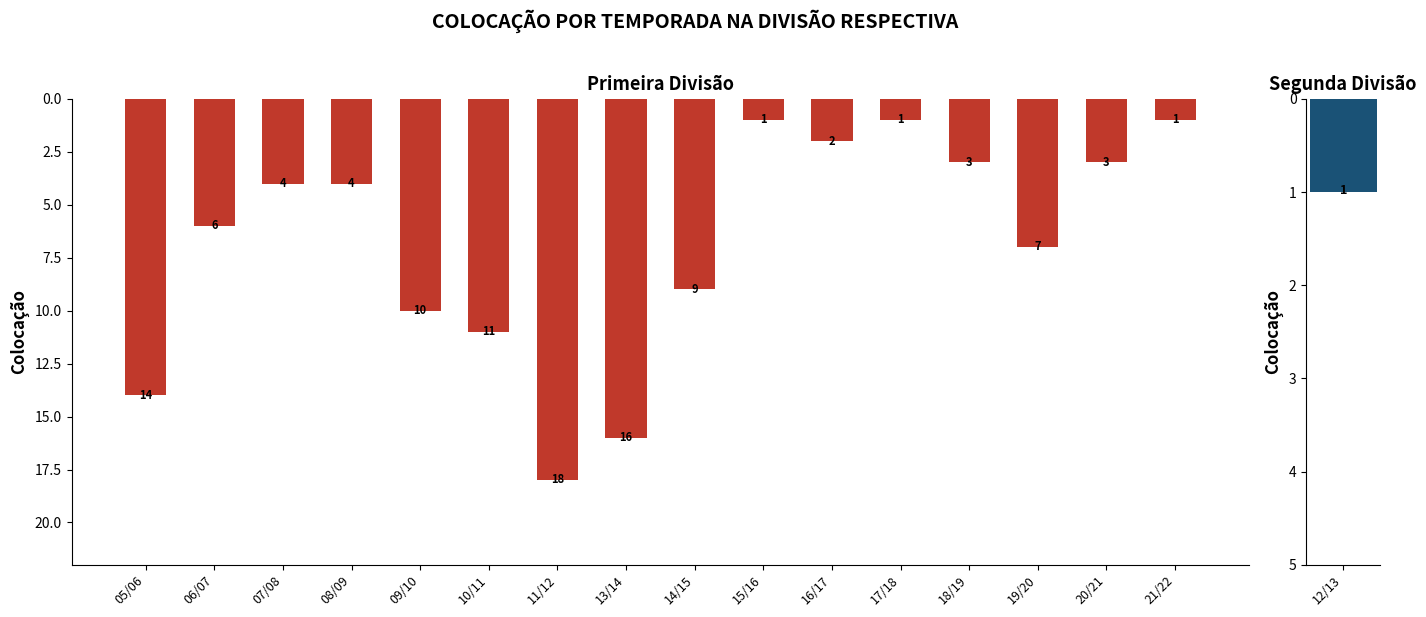

What is the sum of the values at 18/19 and 07/08?

7